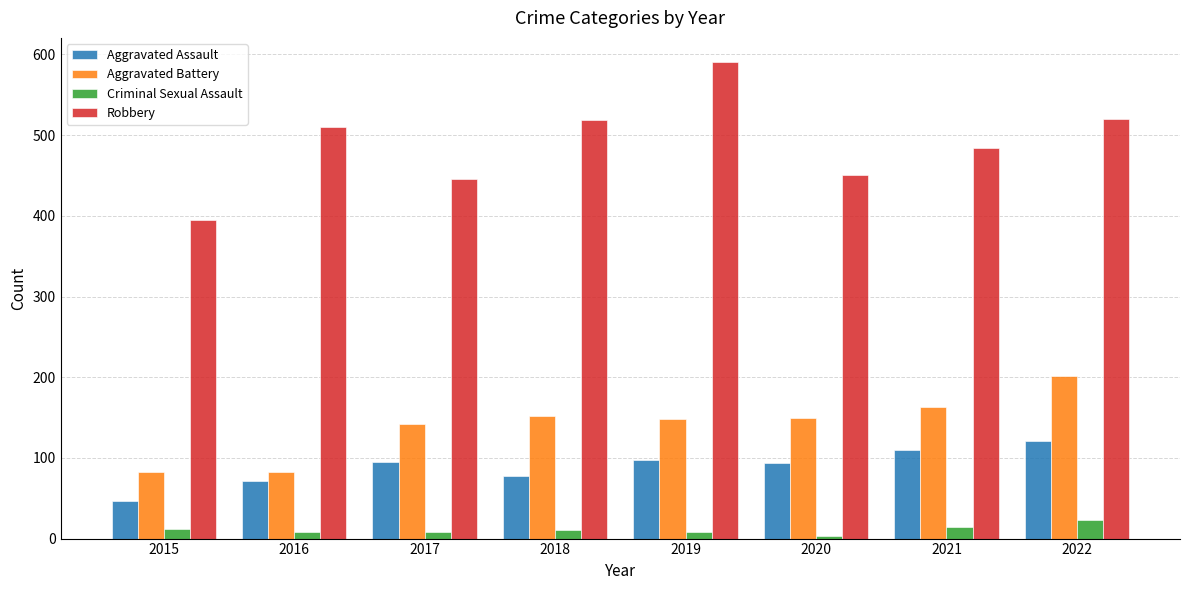

How many categories are shown in the chart?

8